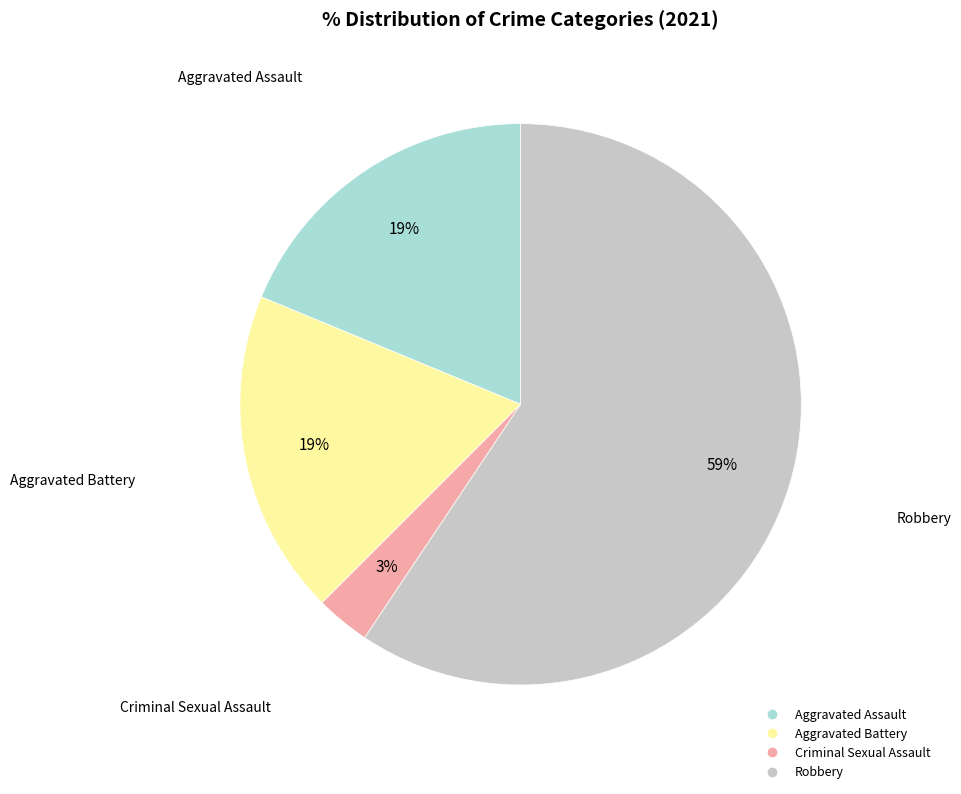

Does any single category account for the majority?

Yes